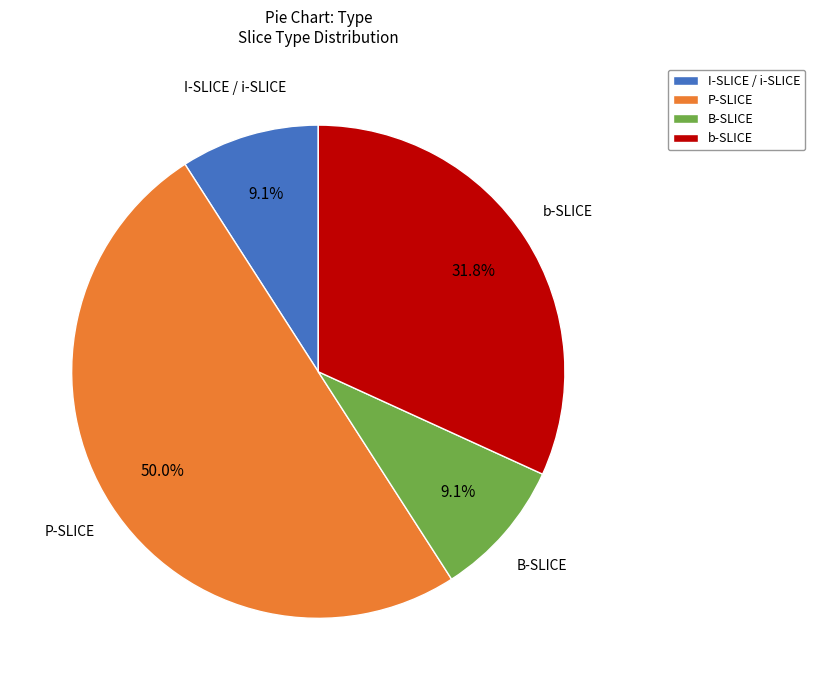

Is the sum of b-SLICE and P-SLICE greater than half?

Yes